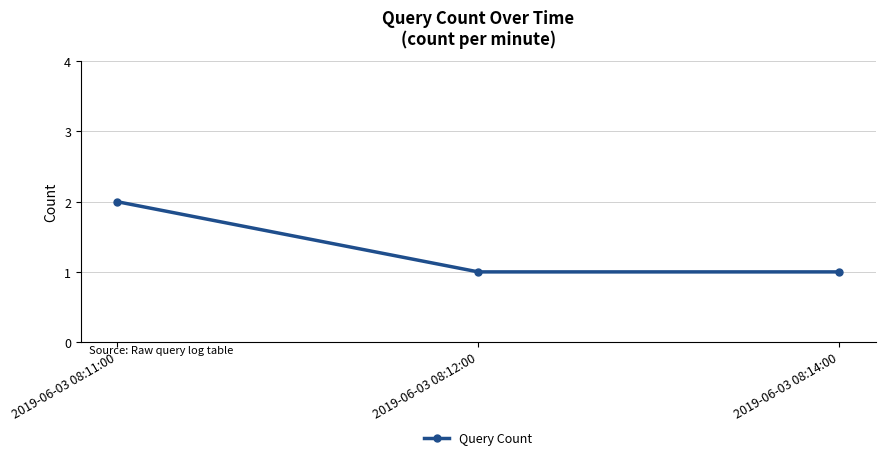

What is the average value?

1